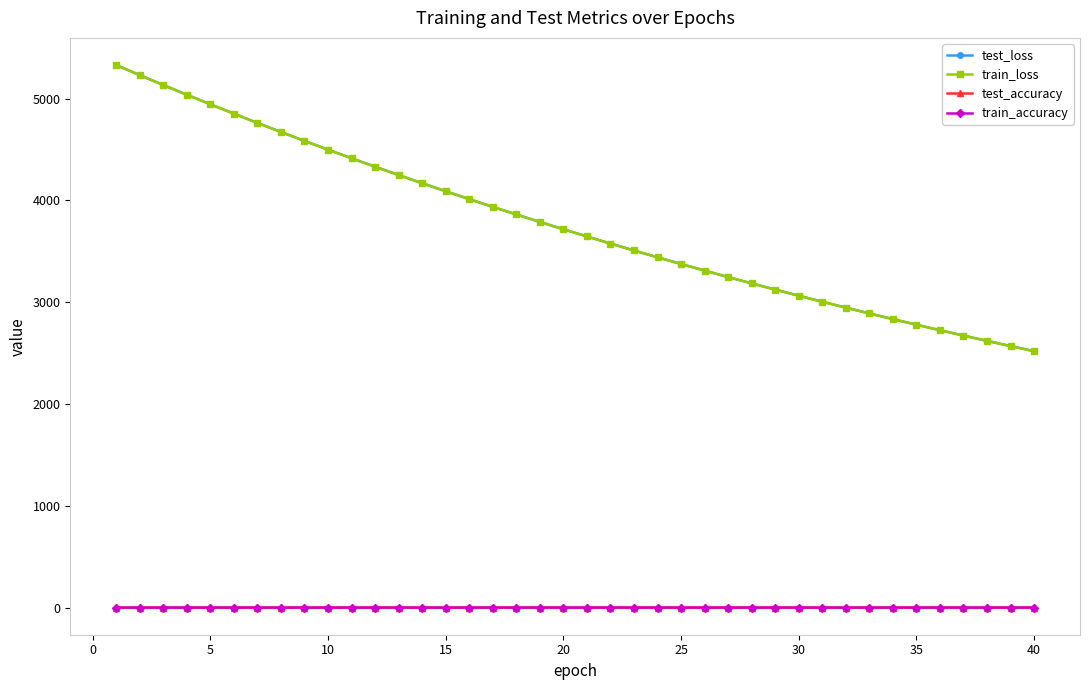

True or false: test_loss and test_accuracy cross at least once.

False